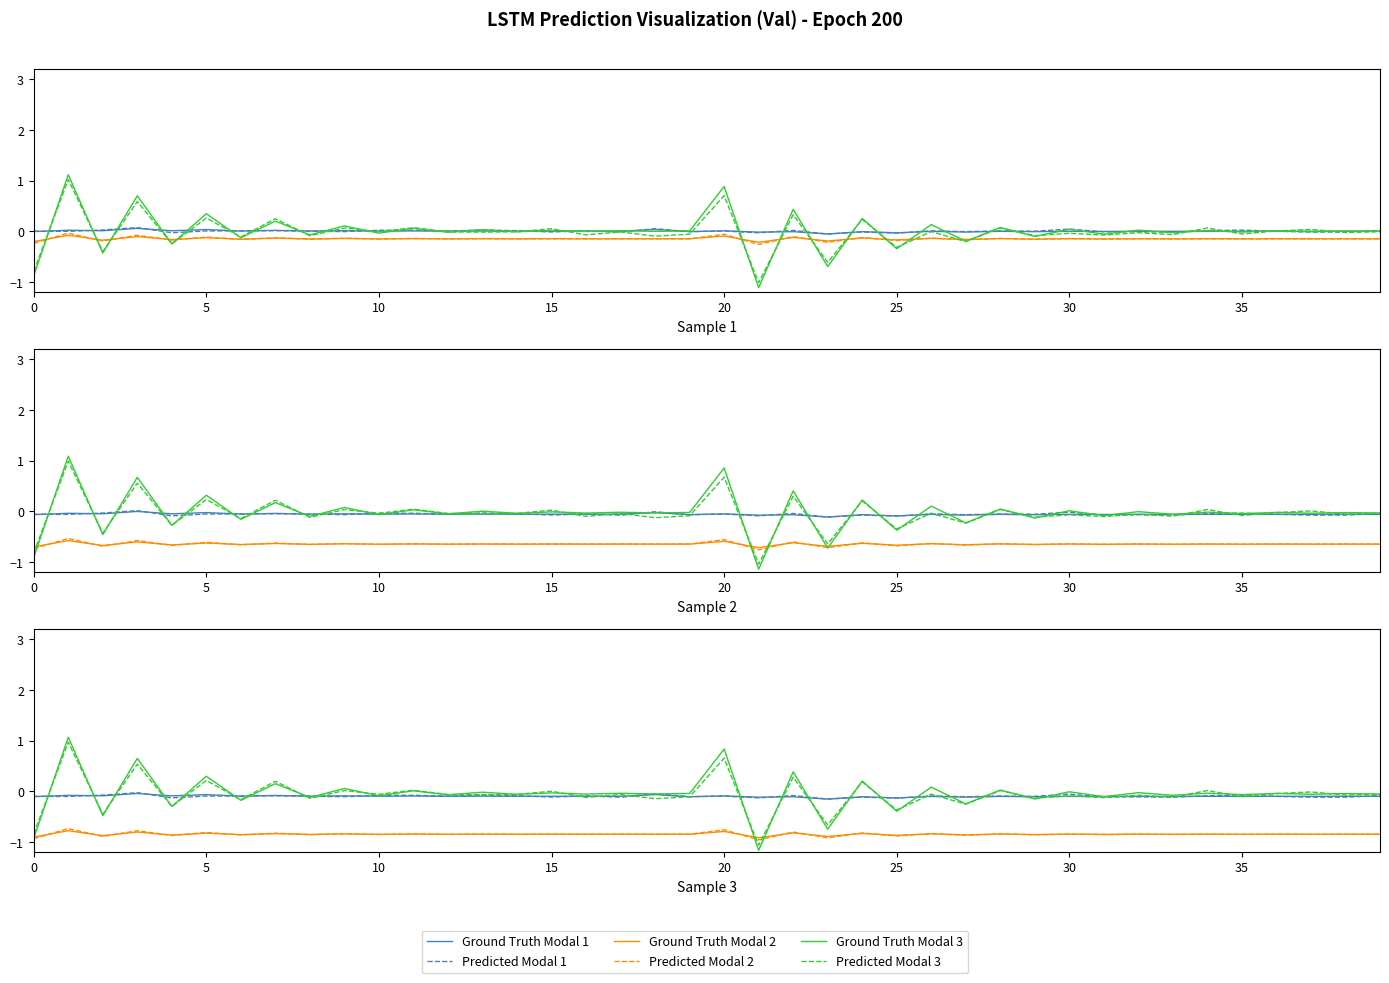

What is the greatest value displayed?

1.1